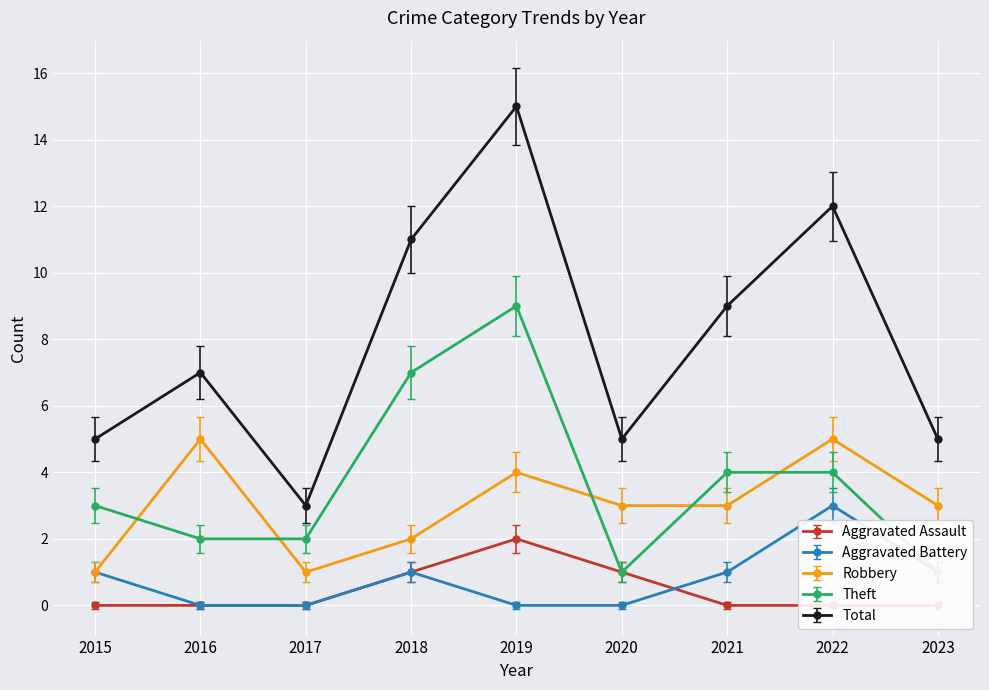

What is the spread (max minus min) of values at 2023?

5